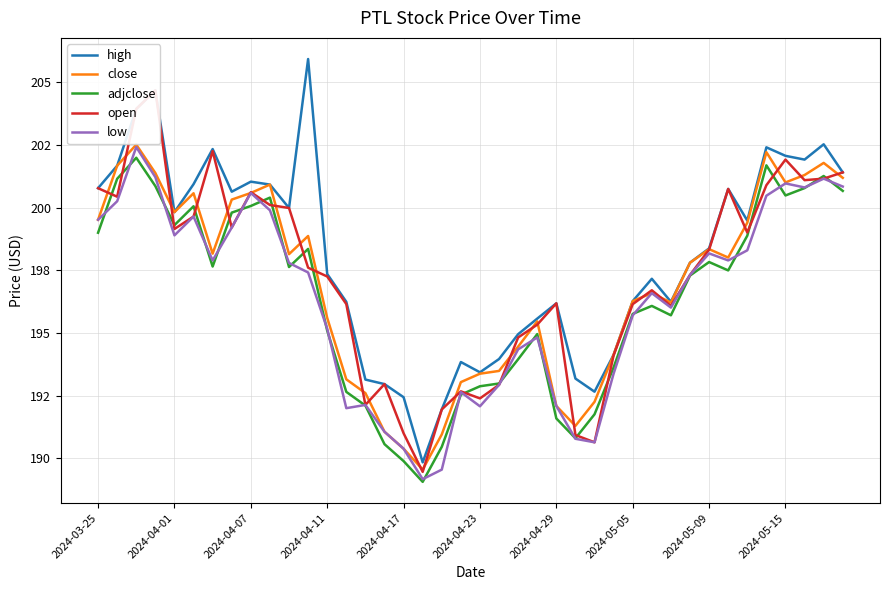

What is the smallest value displayed?

189.1